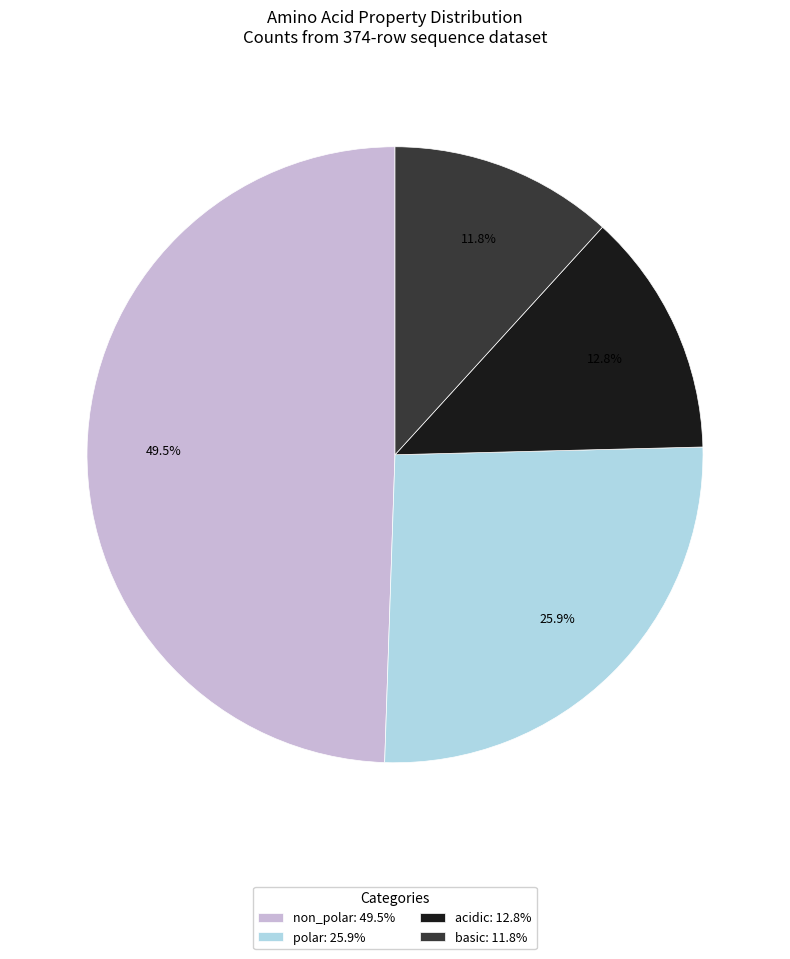

What percentage is the polar slice, to the nearest percent?

26%